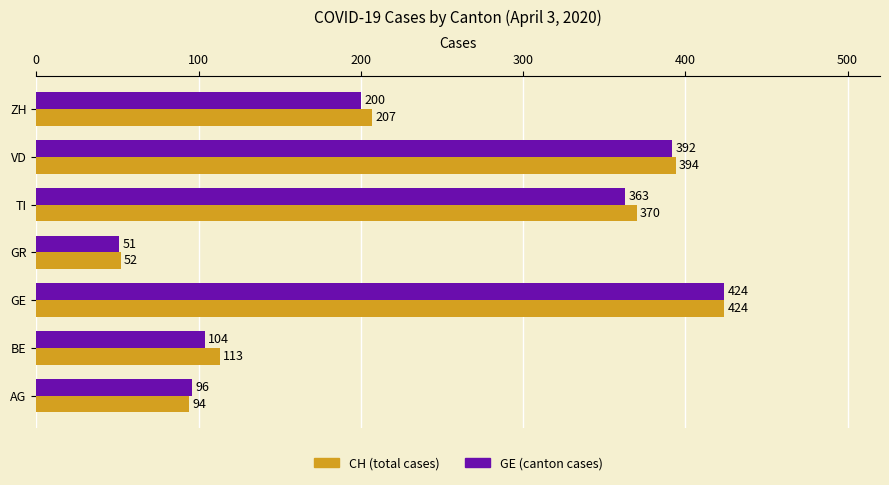

Read the GE (canton cases) value at ZH, to the nearest 10.

200